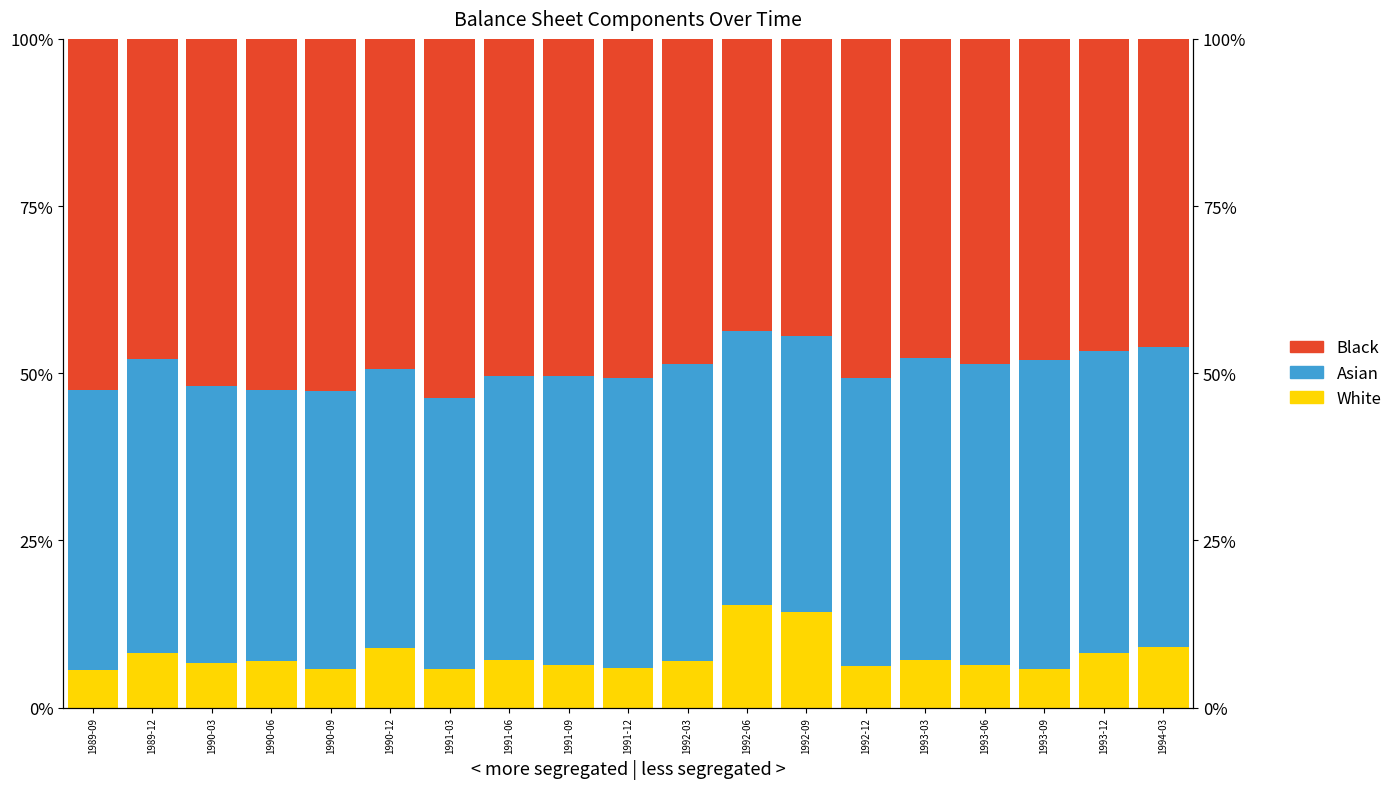

Reading left to right, transcribe all the data shown in this chart.

White: 5.6	8.2	6.6	7.0	5.8	8.9	5.7	7.0	6.4	6.0	7.0	15.3	14.4	6.2	7.1	6.3	5.8	8.2	9.0
Asian: 41.8	44.0	41.4	40.5	41.7	41.7	40.6	42.6	43.1	43.3	44.4	41.0	41.2	43.0	45.3	45.0	46.1	45.2	44.9
Black: 52.6	47.8	52.0	52.5	52.6	49.4	53.7	50.4	50.4	50.8	48.6	43.7	44.5	50.8	47.6	48.6	48.0	46.6	46.1